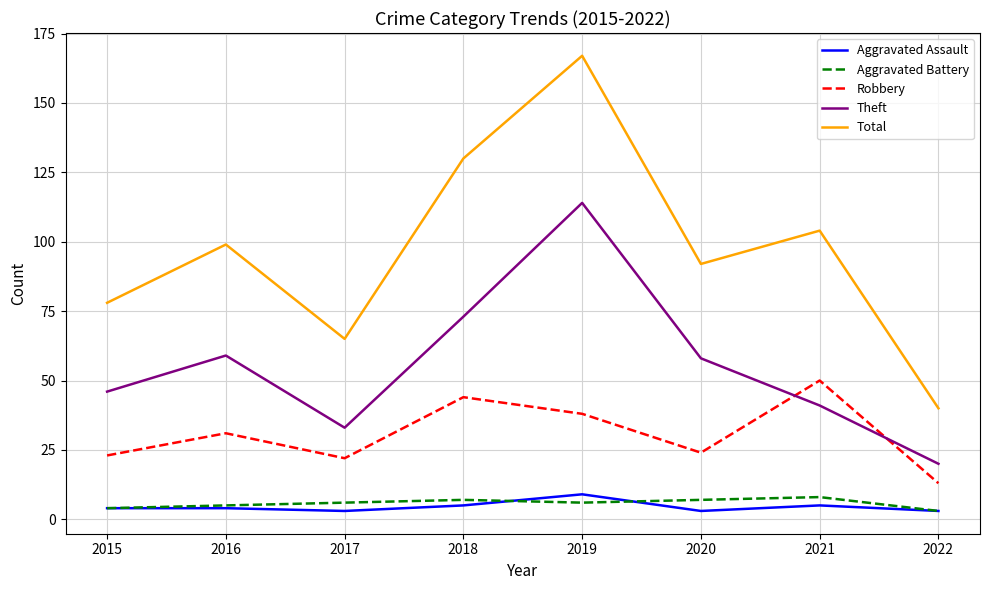

Which series has the largest range (max minus min)?

Total